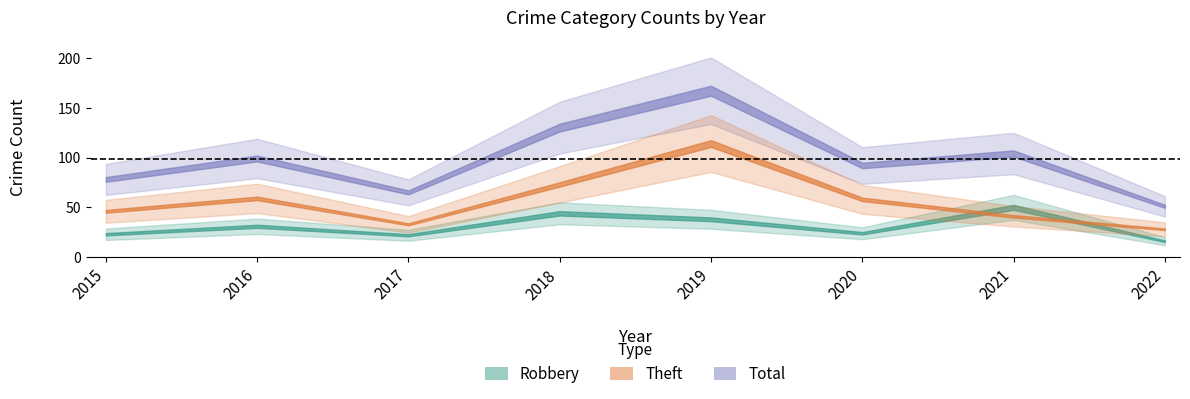

What is the difference between the maximum and minimum values in the Theft series?

86